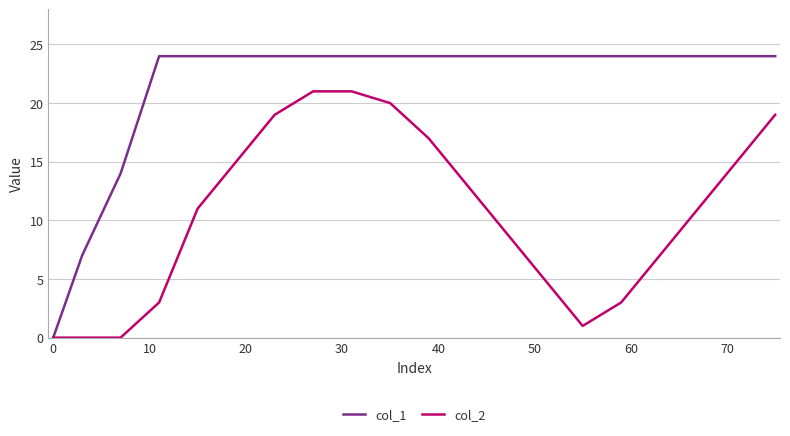

Which series has the largest total across all categories?

col_1